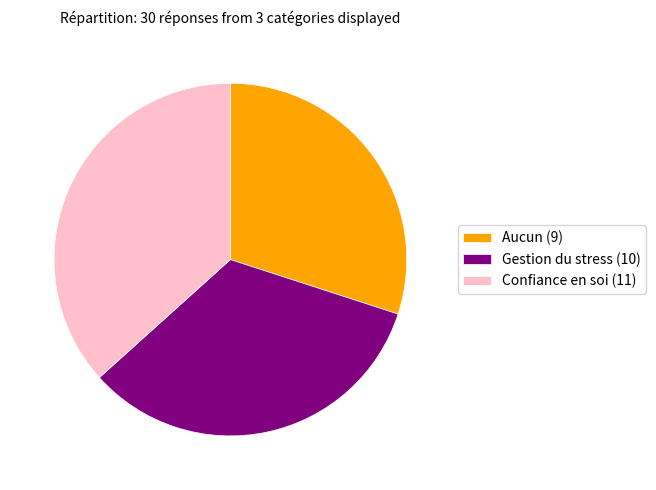

The Gestion du stress (10) slice represents 33% of the pie. True or false?

True